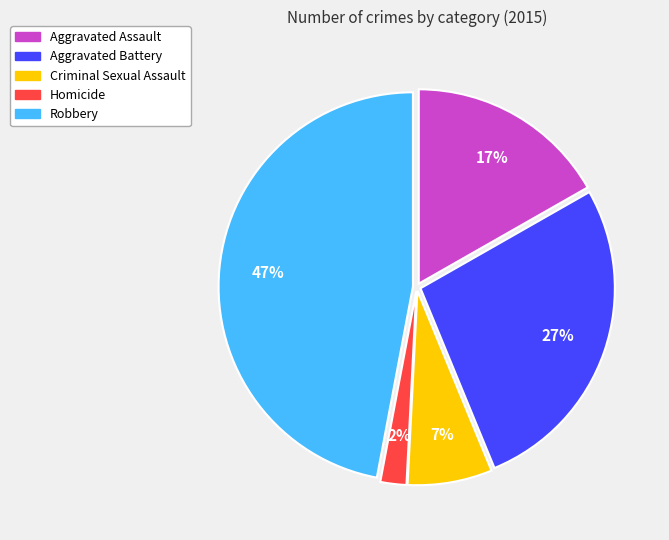

To the nearest percent, what is the average slice percentage?

20%